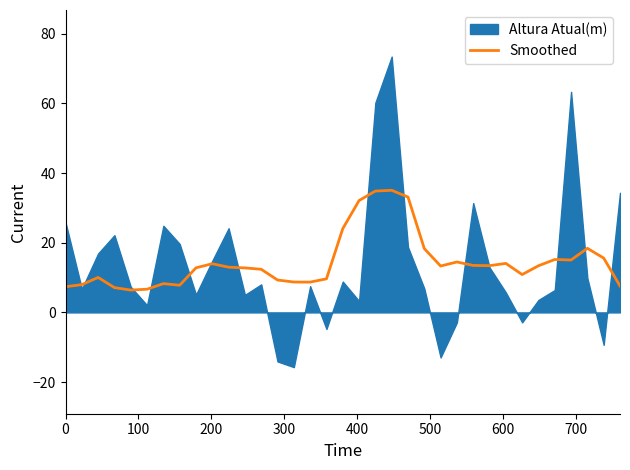

What is the minimum value for Smoothed?

6.4